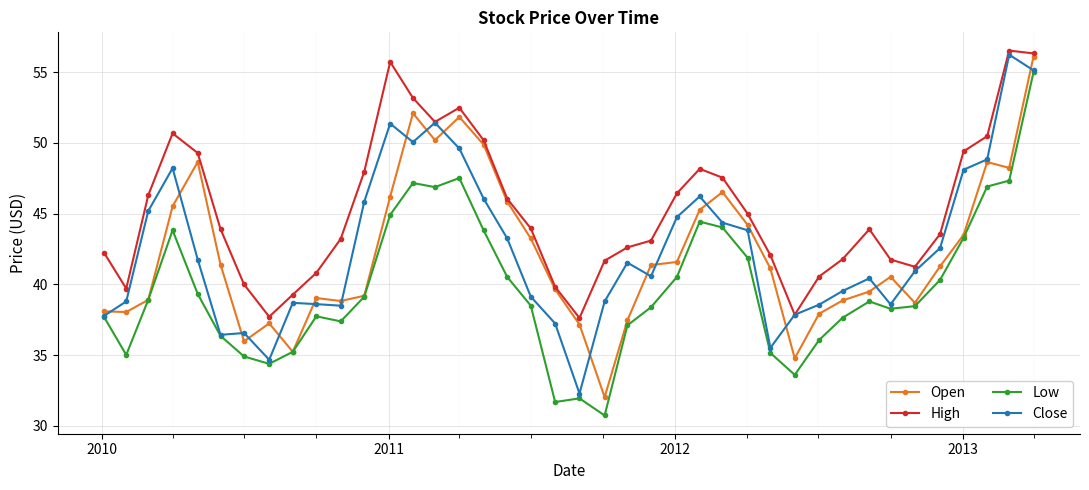

Which series has the largest total across all categories?

High